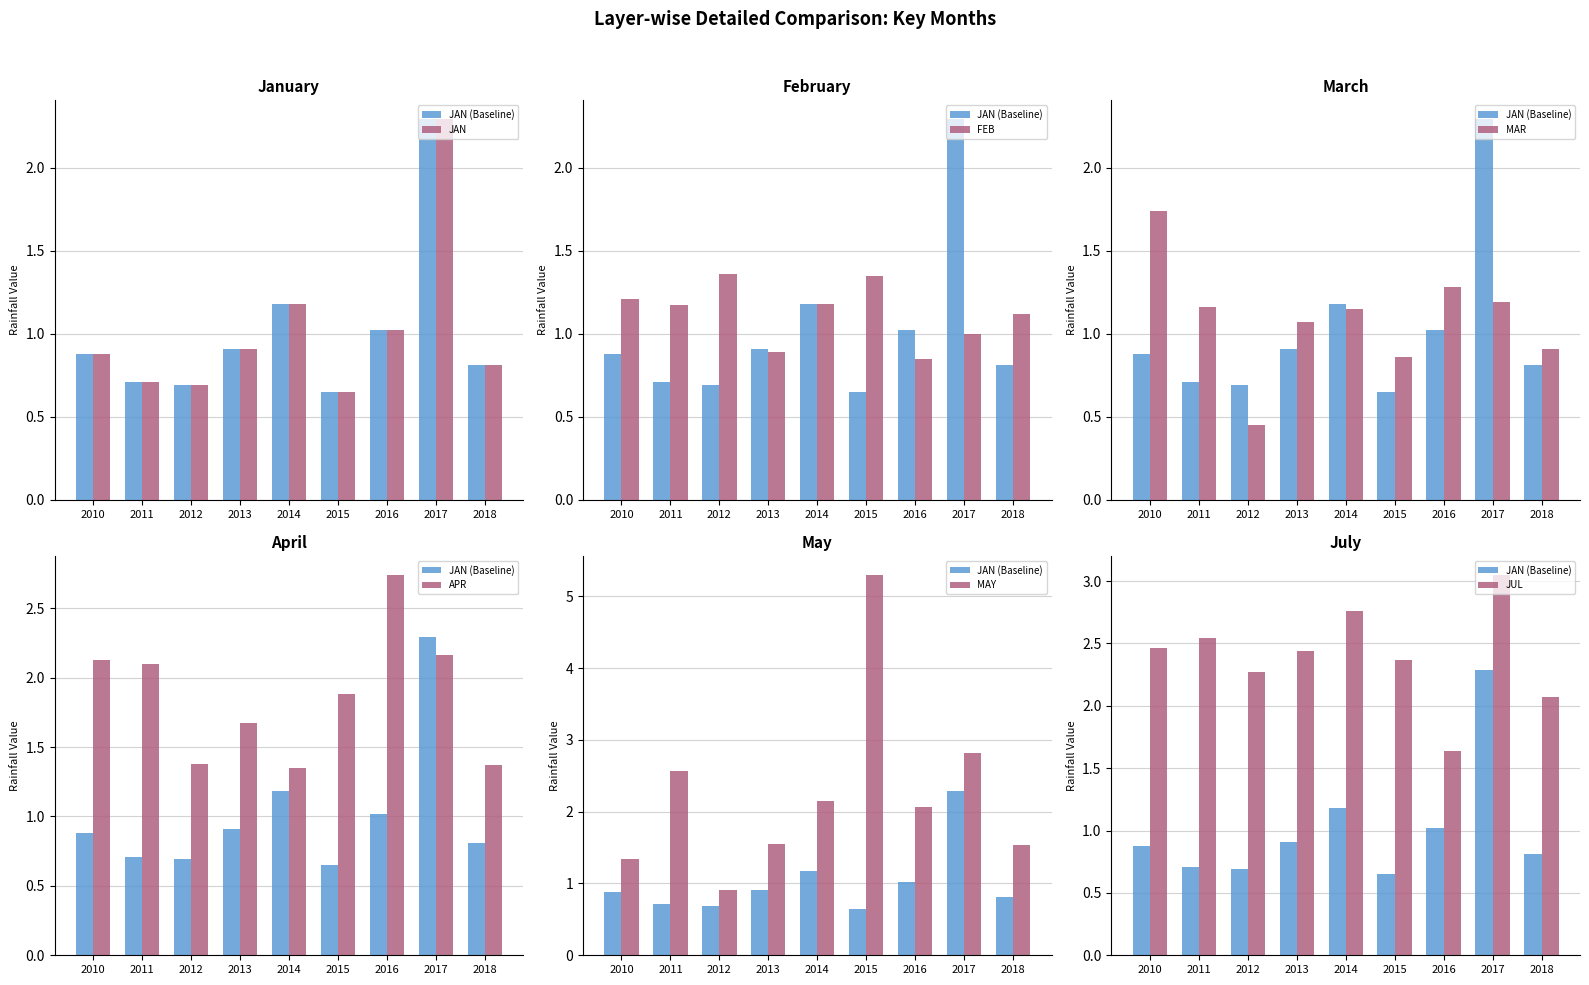

What is the value of the FEB bar at the 8th from the left?

1.0